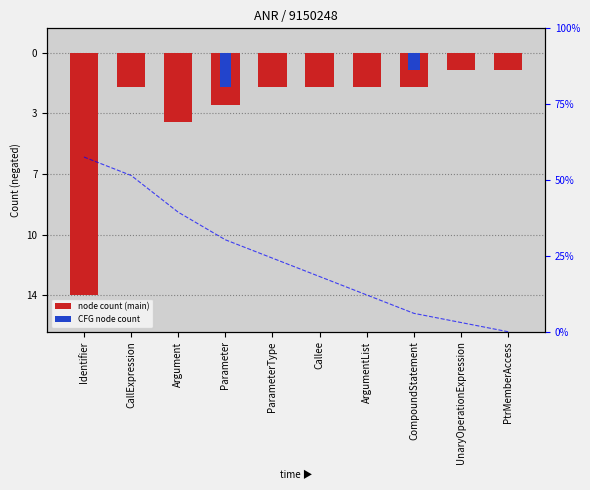

At which label does cumulative % first exceed 24?

Identifier